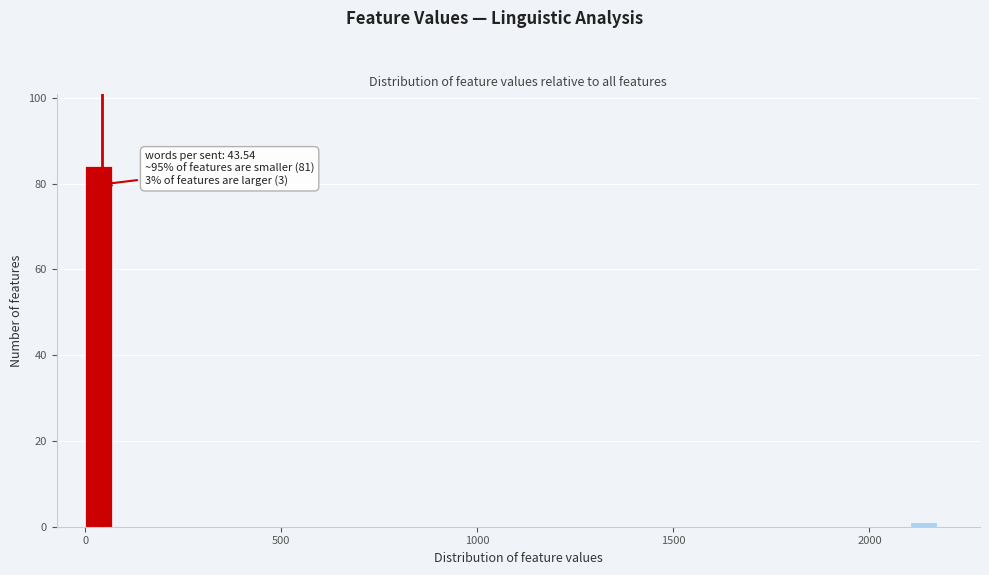

Read against the x-axis, roughly where is the centre of the tallest bar?

50